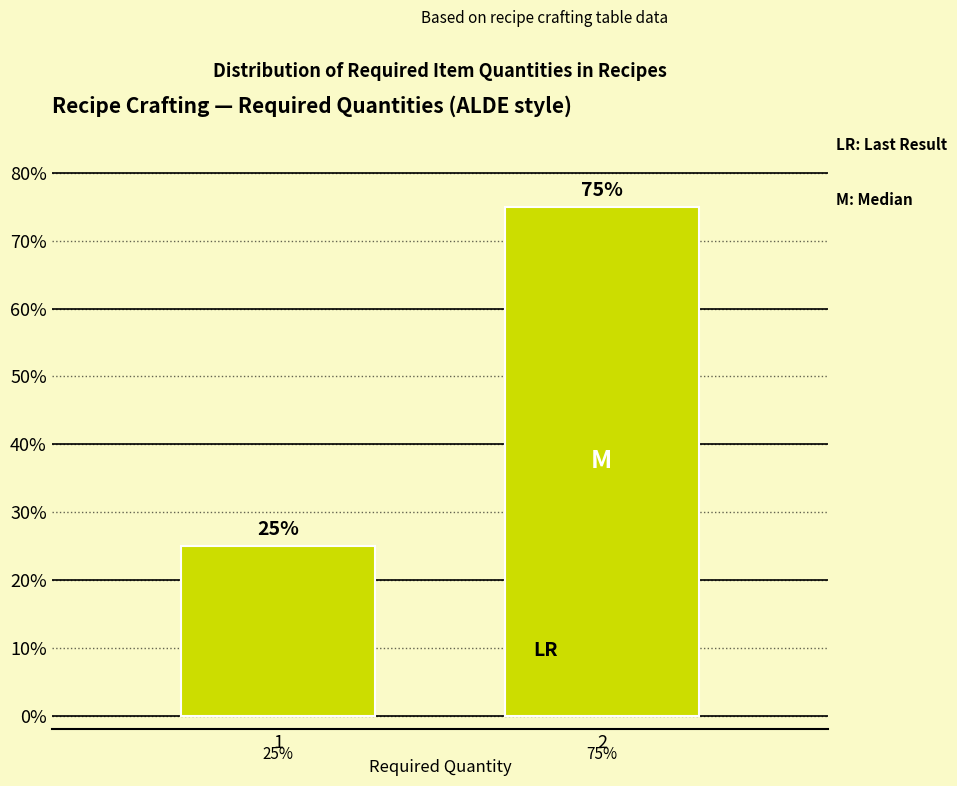

Reading left to right, extract all data points from this chart.

1=25	2=75